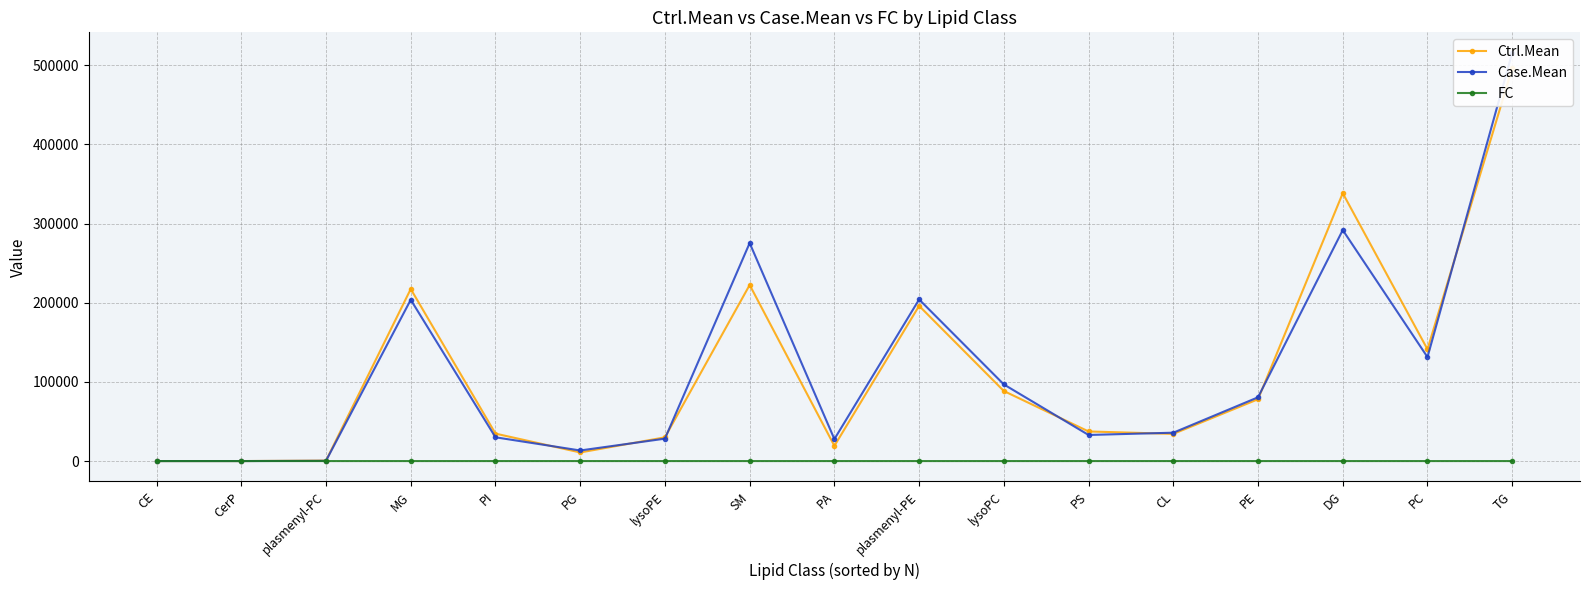

Rank the series by their maximum value, from highest to lowest.

Case.Mean, Ctrl.Mean, FC